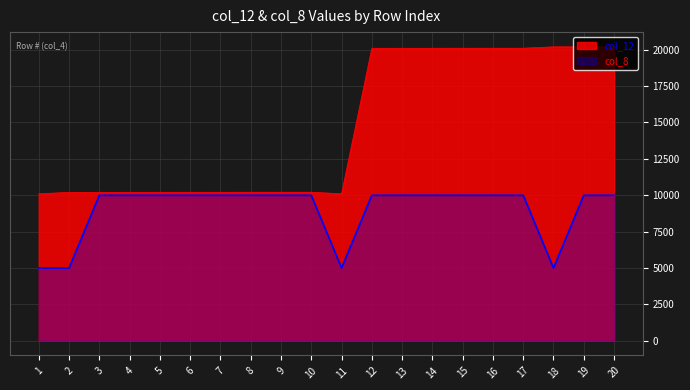

Reading left to right, what are all the values shown in this chart?

col_12: 1=10100	2=10200	3=10201	4=10202	5=10203	6=10204	7=10205	8=10206	9=10207	10=10208	11=10100	12=20101	13=20102	14=20103	15=20104	16=20105	17=20106	18=20200	19=20201	20=20202
col_8: 1=5000	2=5000	3=10000	4=10000	5=10000	6=10000	7=10000	8=10000	9=10000	10=10000	11=5000	12=10000	13=10000	14=10000	15=10000	16=10000	17=10000	18=5000	19=10000	20=10000